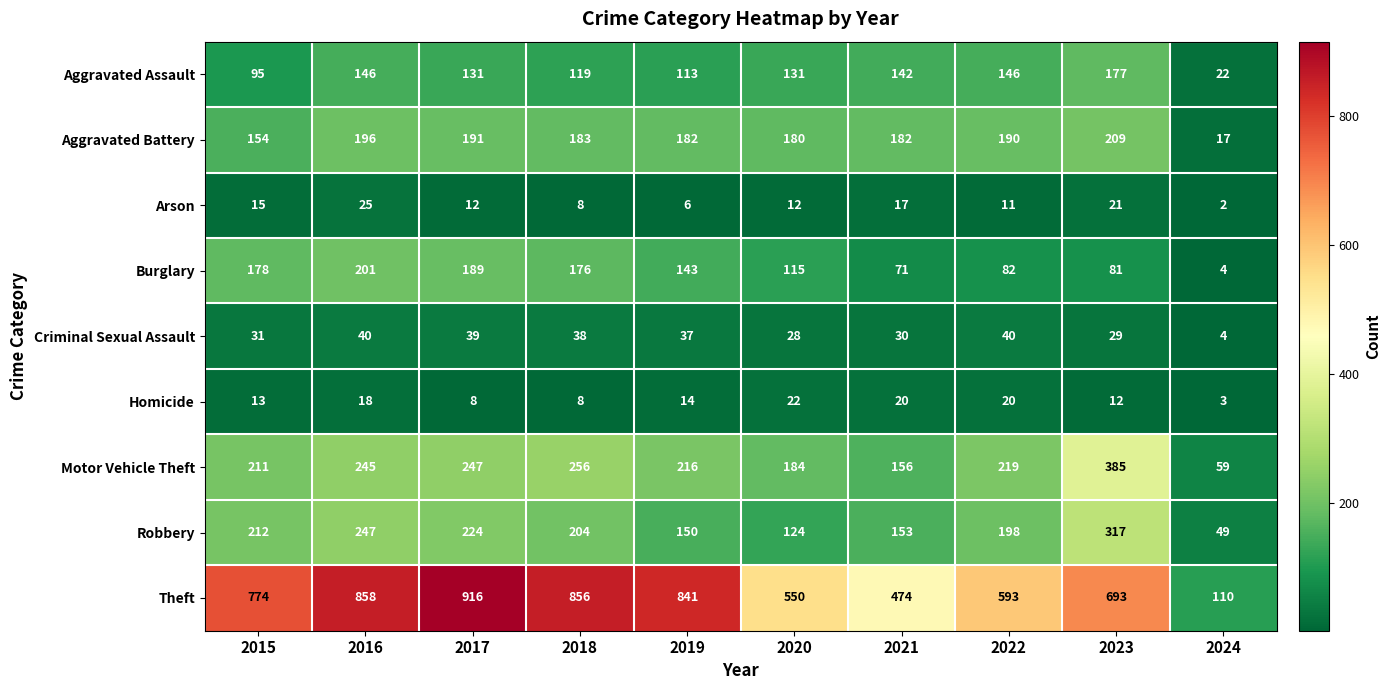

Read the Robbery value at 2017.

224